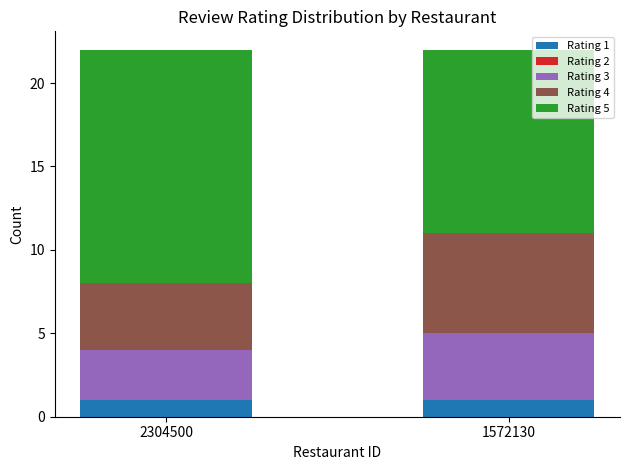

What is the total value across all series at 1572130?

22